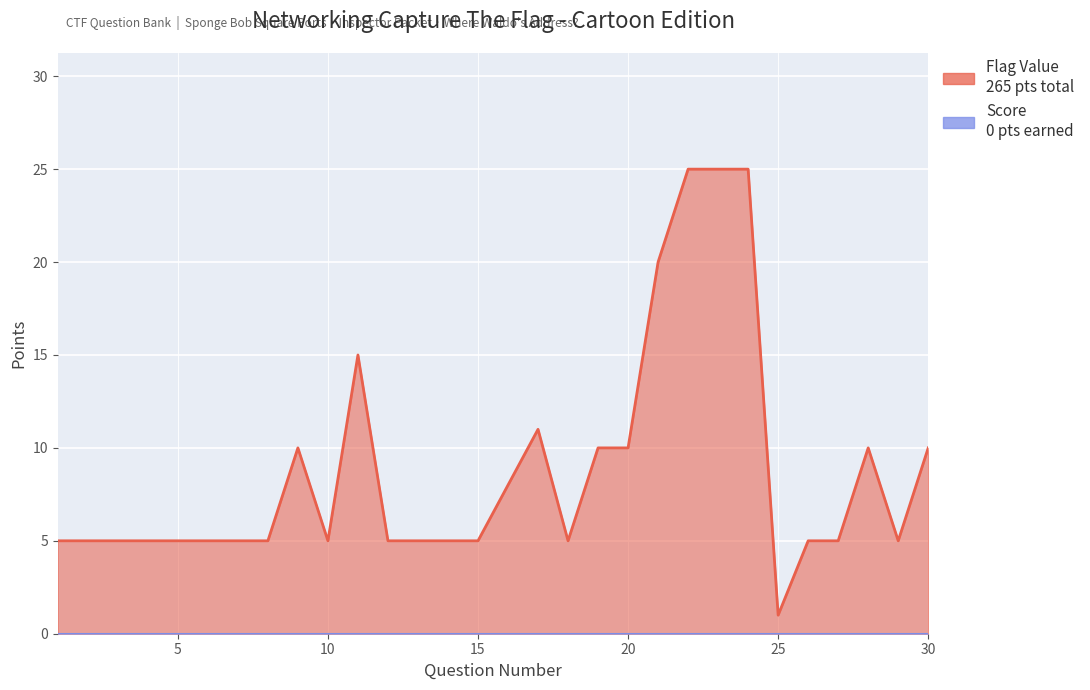

At which category does the data reach its first local peak?

9